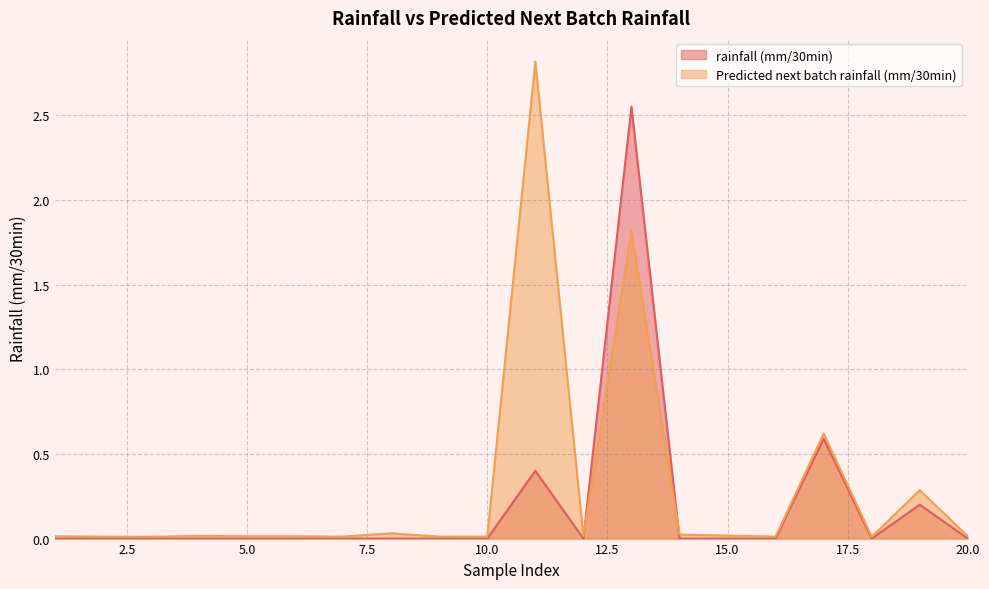

Where is the first local maximum for Predicted next batch rainfall (mm/30min)?

4